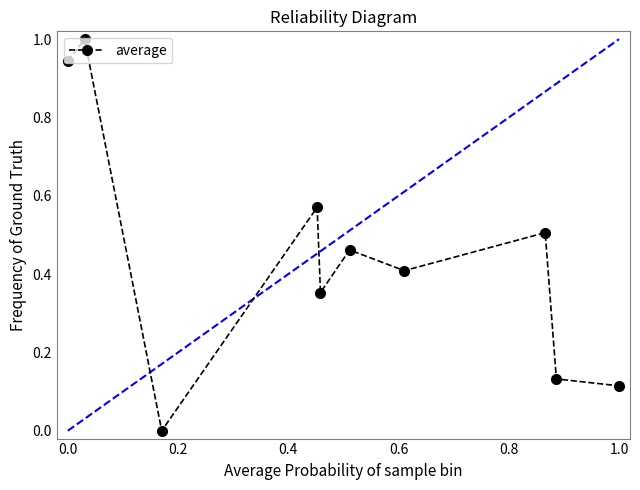

How many points are higher than both their immediate neighbors (excluding endpoints)?

4